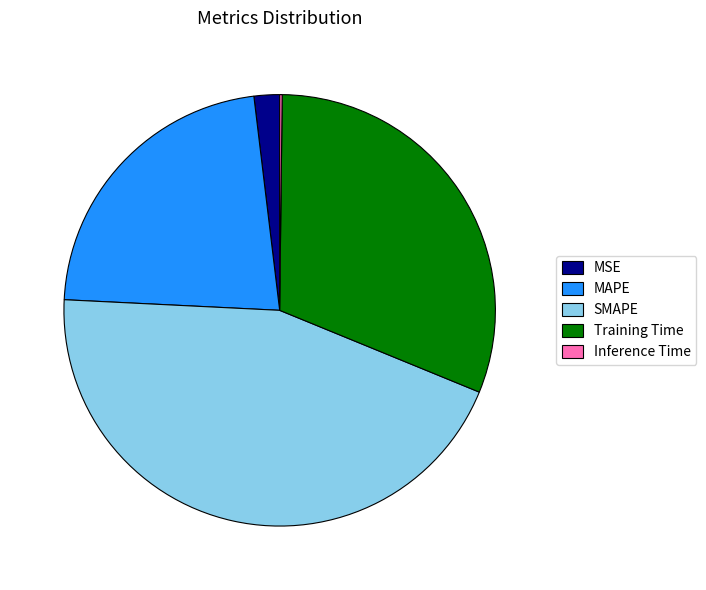

True or false: MAPE accounts for 22% of the total.

True